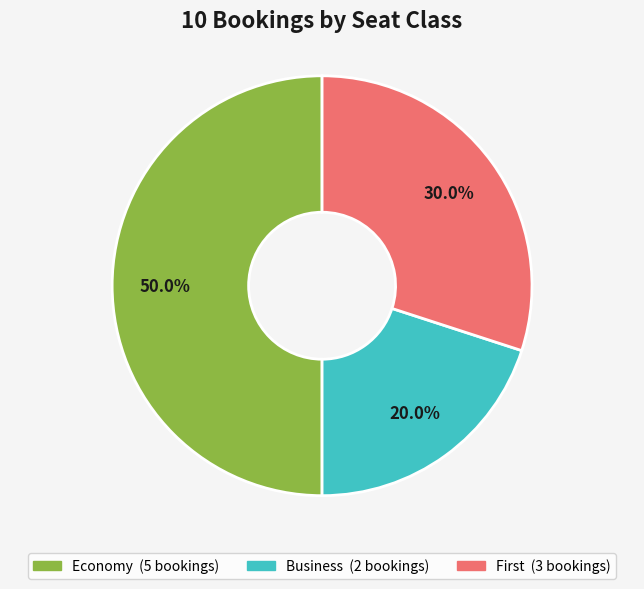

How many segments does this pie chart have?

3